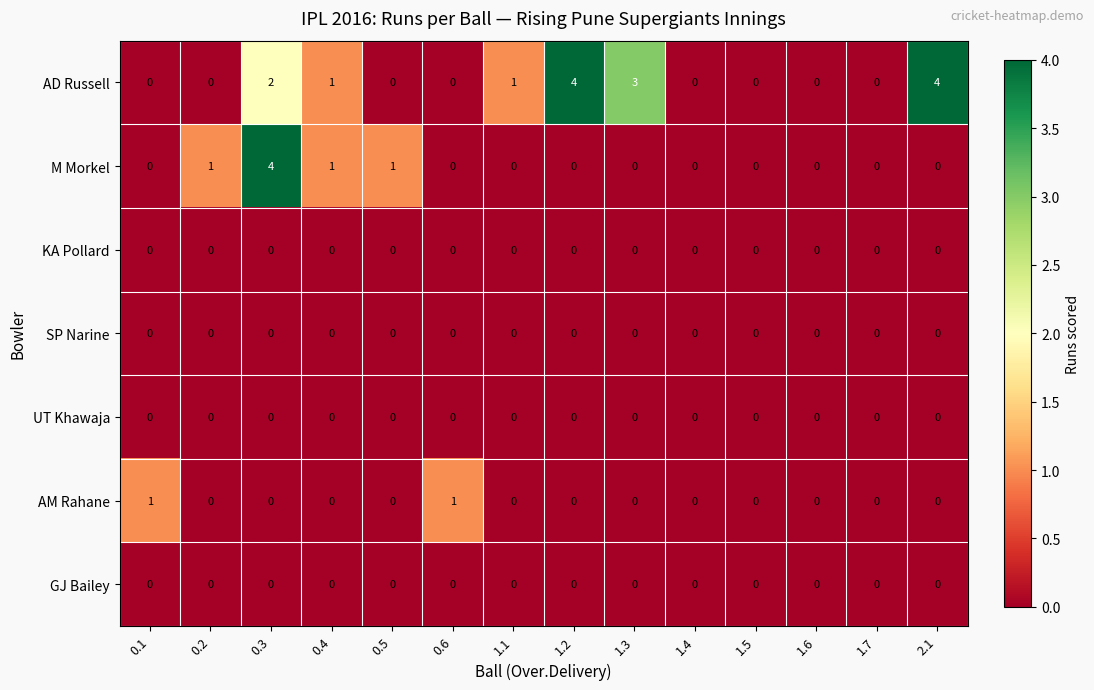

Which series has the largest total across all categories?

AD Russell